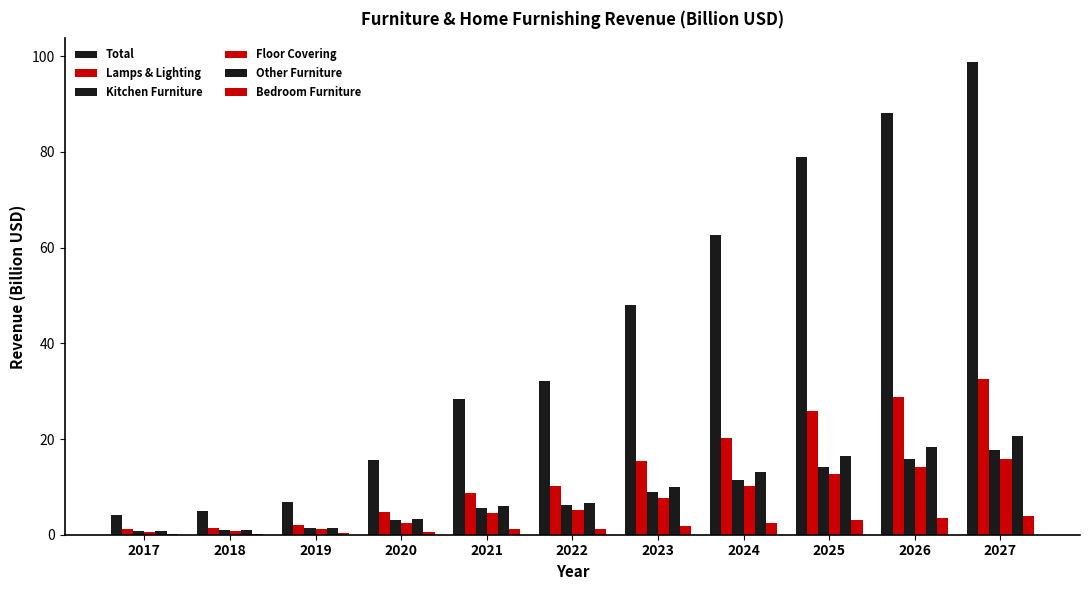

Rank the categories by Total value from lowest to highest.

2017, 2018, 2019, 2020, 2021, 2022, 2023, 2024, 2025, 2026, 2027